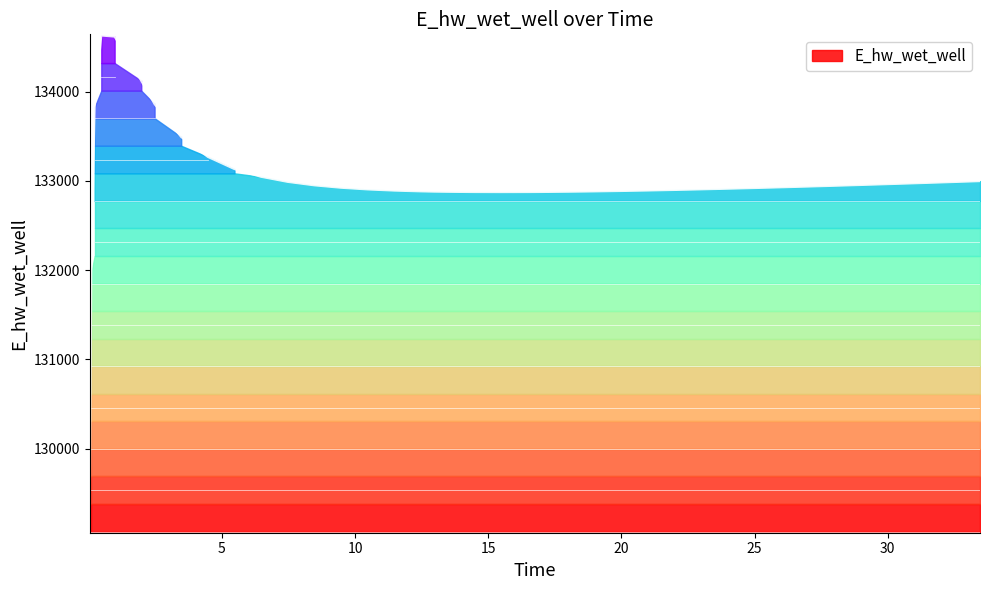

Reading left to right, list all the values displayed in this chart.

129070.3	131970.0	133826.0	134628.0	134615.3	134120.9	133859.4	133491.1	133268.1	133131.6	133045.0	132988.0	132949.2	132922.2	132903.4	132890.3	132881.5	132878.5	132876.6	132874.0	132873.1	132873.8	132874.6	132877.3	132881.0	132885.7	132891.1	132897.2	132903.9	132911.1	132918.7	132926.8	132935.2	132943.9	132952.9	132962.2	132971.6	132976.5	132986.3	132996.2